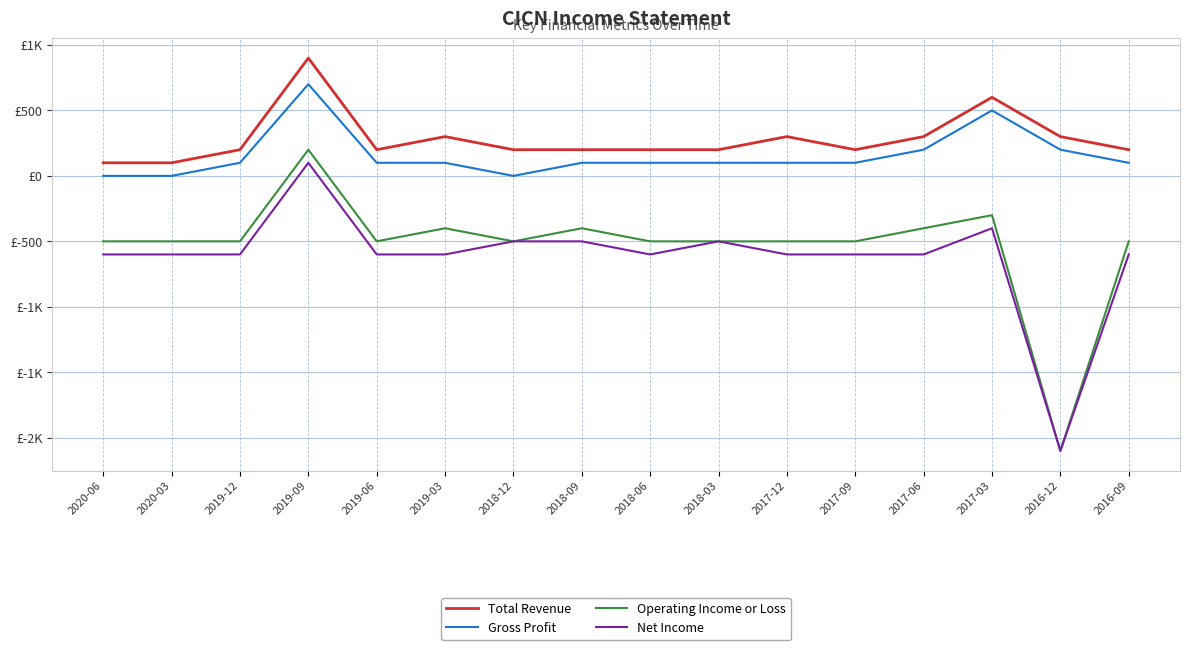

True or false: Net Income has more than 0 interior local peaks.

True